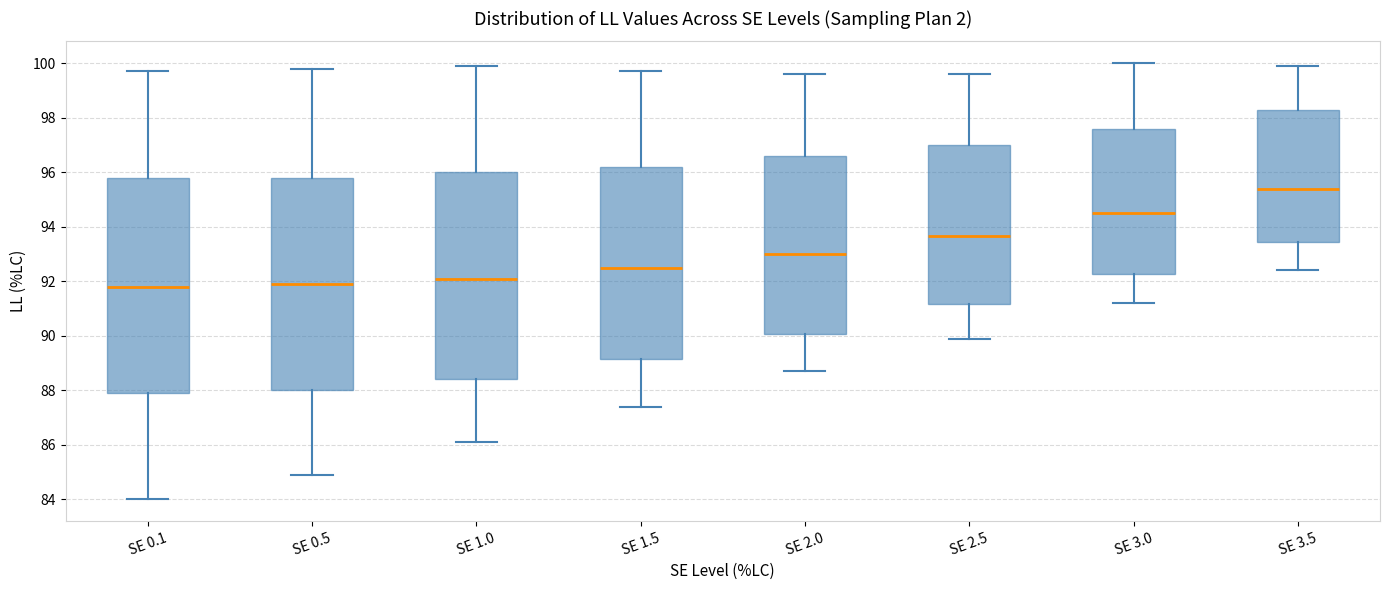

Reading left to right, transcribe this box plot: for each box, give where its median line is, the range the box spans, and where its two whiskers end, as read against the y-axis. The values are not printed on the chart, so give them approximately, as read against the axis.

SE 0.1: median 91.8, box 88.0 to 95.8, whiskers 84.0 to 99.8
SE 0.5: median 92.0, box 88.0 to 95.8, whiskers 85.0 to 99.8
SE 1.0: median 92.2, box 88.4 to 96.0, whiskers 86.2 to 100.0
SE 1.5: median 92.6, box 89.2 to 96.2, whiskers 87.4 to 99.8
SE 2.0: median 93.0, box 90.0 to 96.6, whiskers 88.8 to 99.6
SE 2.5: median 93.6, box 91.2 to 97.0, whiskers 90.0 to 99.6
SE 3.0: median 94.6, box 92.2 to 97.6, whiskers 91.2 to 100.0
SE 3.5: median 95.4, box 93.4 to 98.2, whiskers 92.4 to 100.0